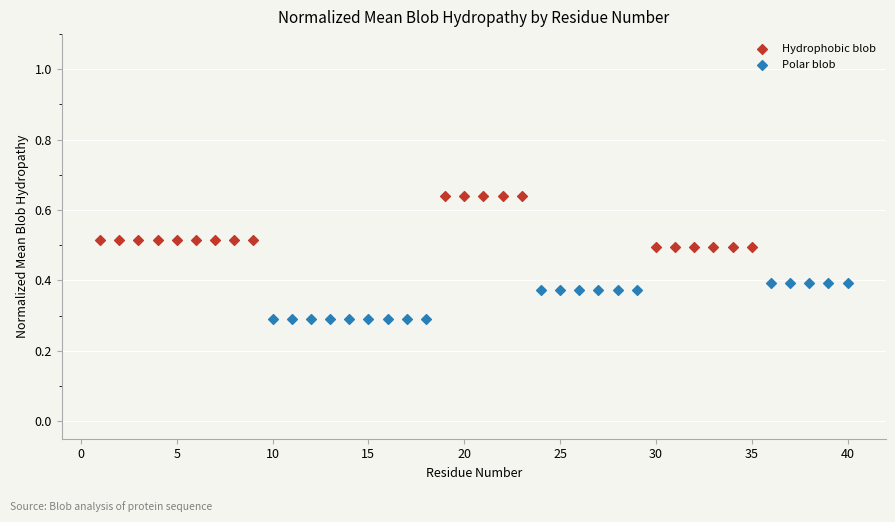

Which series reaches the maximum Y coordinate?

Hydrophobic blob